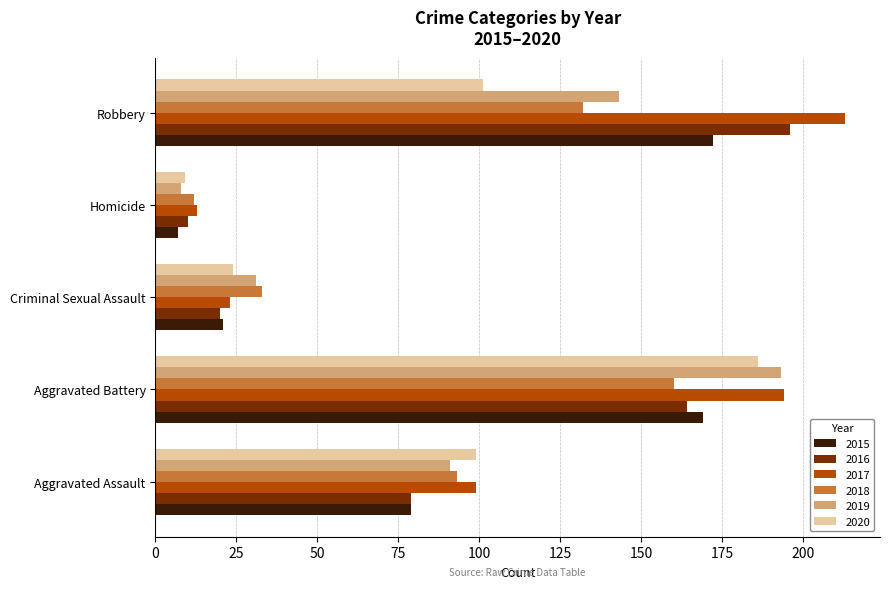

How many distinct data groups are displayed?

6